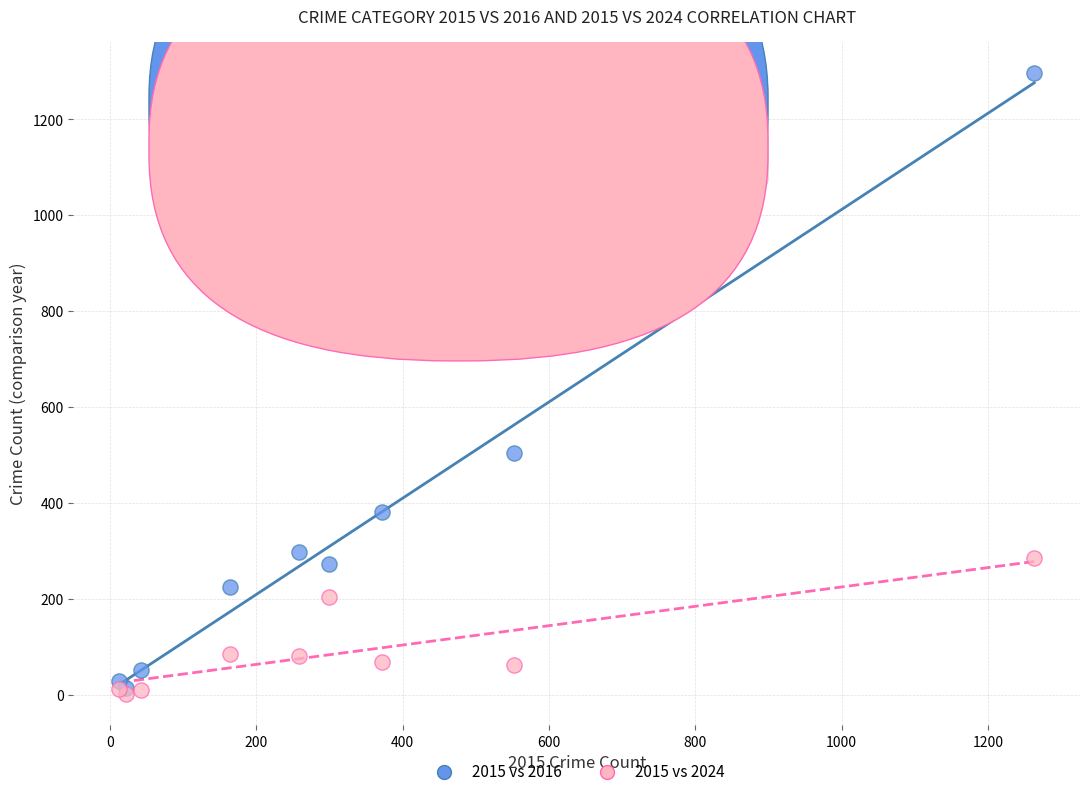

Which series has the largest Y range (max minus min)?

2015 vs 2016